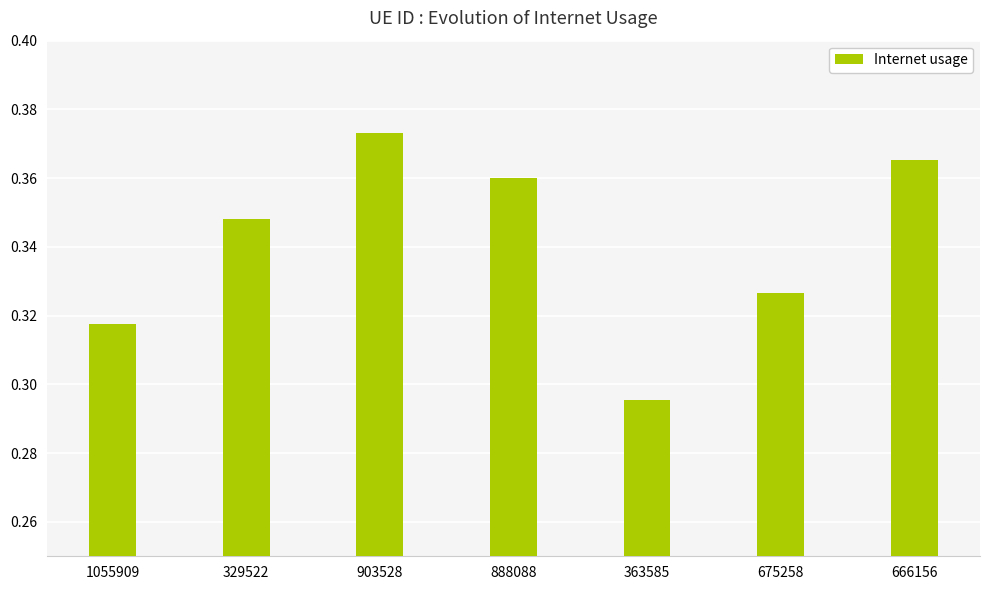

Is it true that the value at 666156 is 0.1?

False